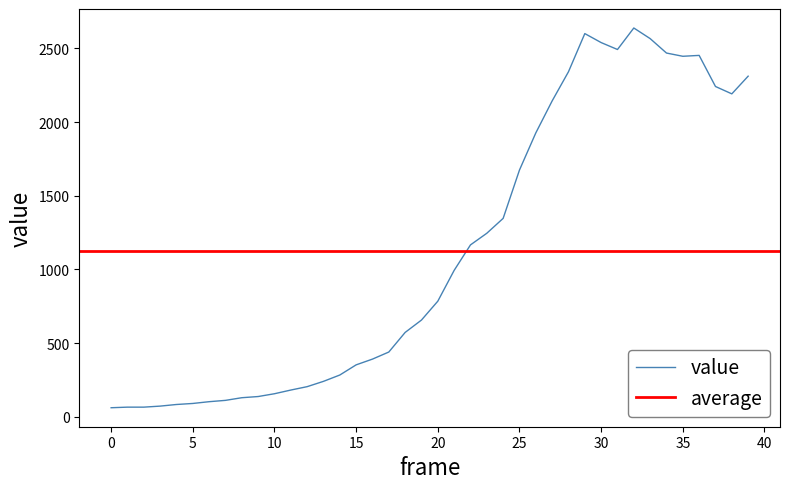

What is the highest value of the value series?

2638